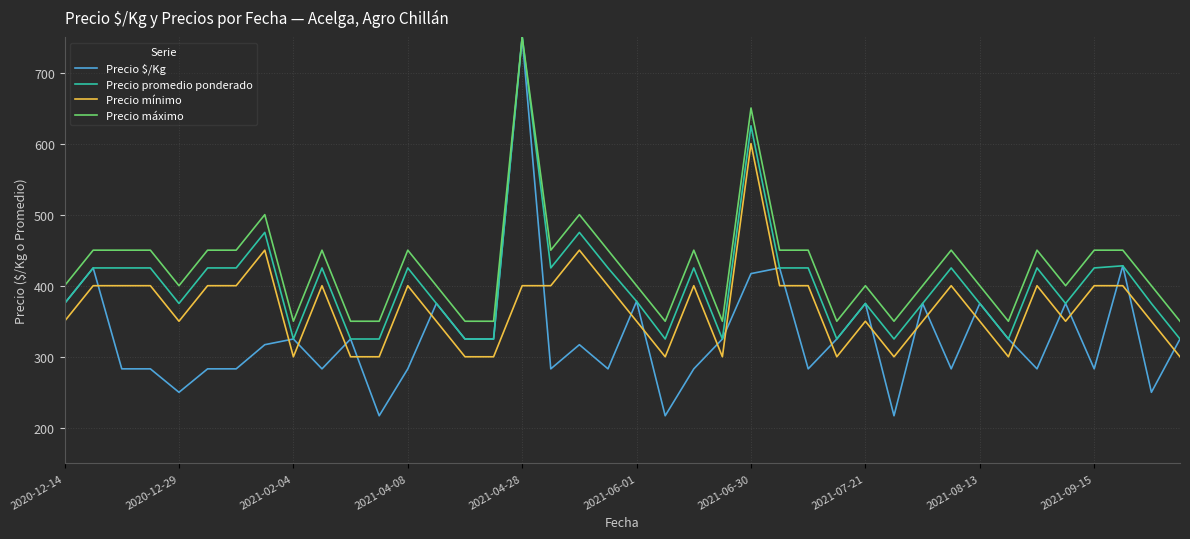

How many intersections are there between Precio $/Kg and Precio mínimo?

24